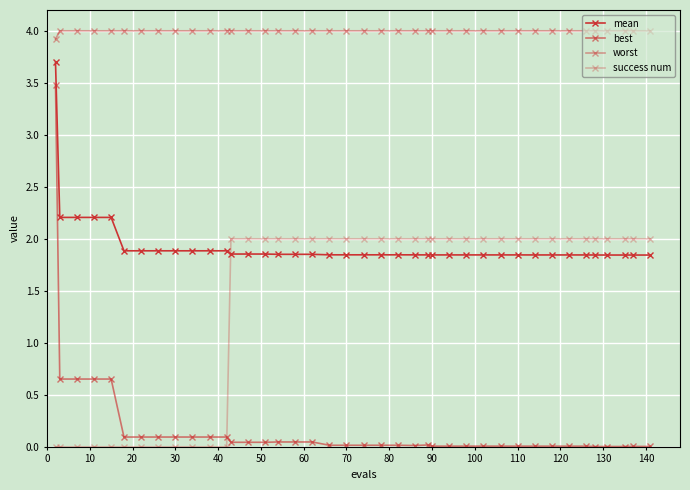

What is the sum of all mean values?

77.4